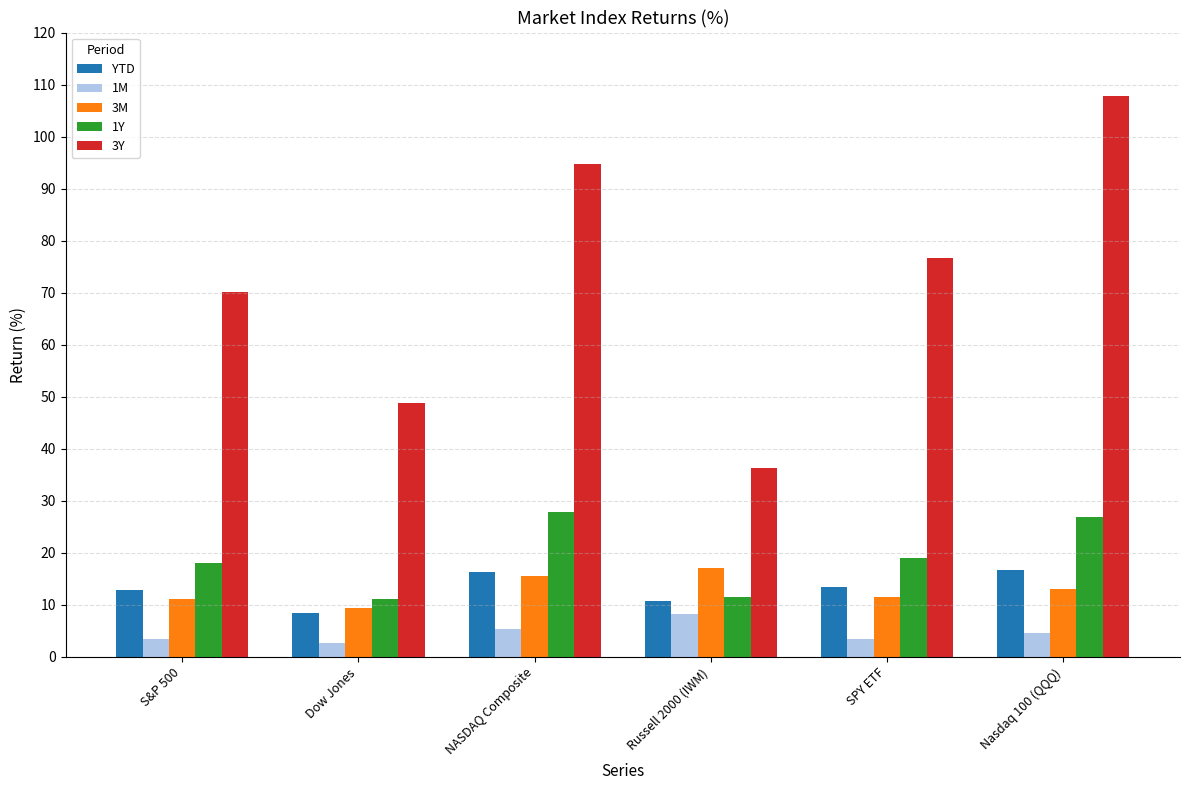

What is the difference between the highest and lowest values at S&P 500?

66.6